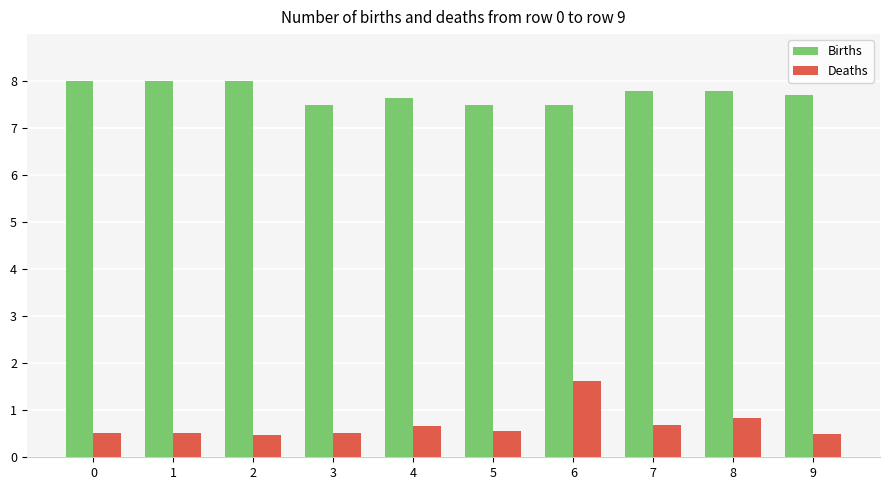

What is the maximum value shown in the chart?

8.0